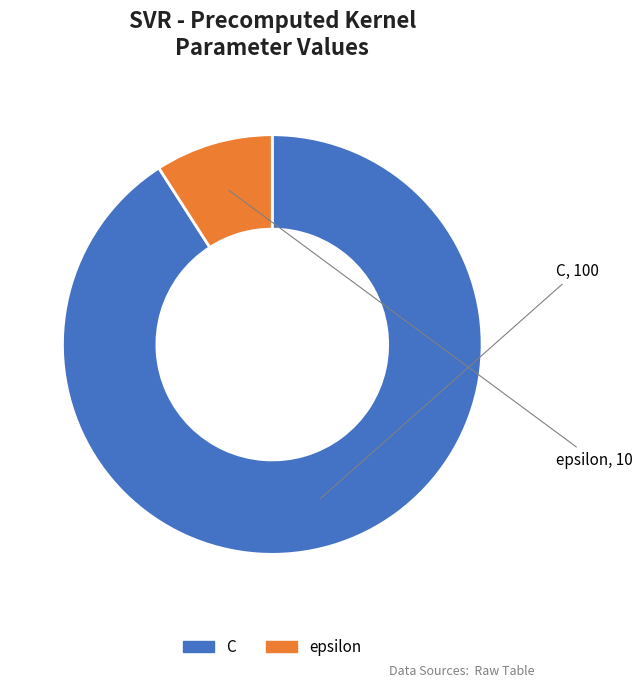

Which has a higher value, C or epsilon?

C